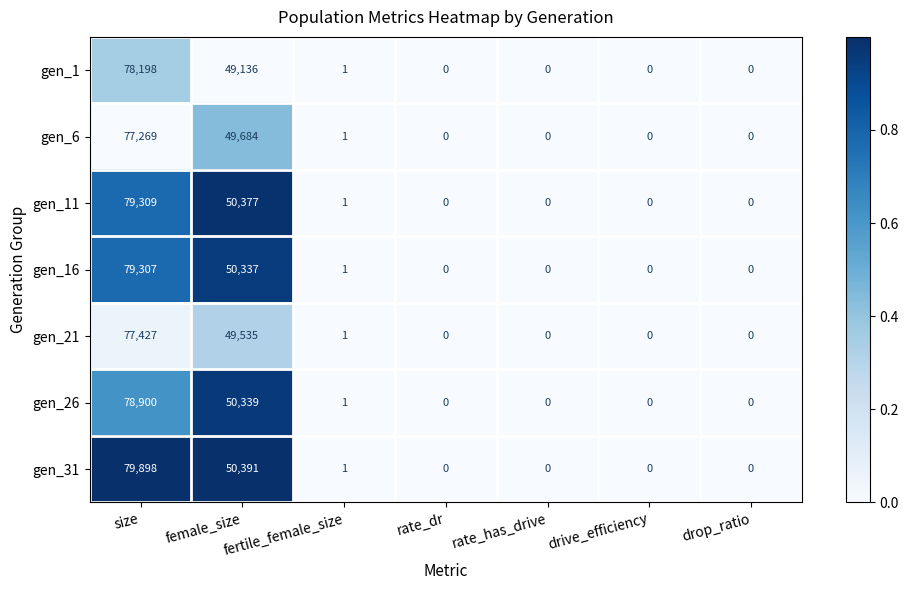

What is the average value of the gen_16 series?

18521